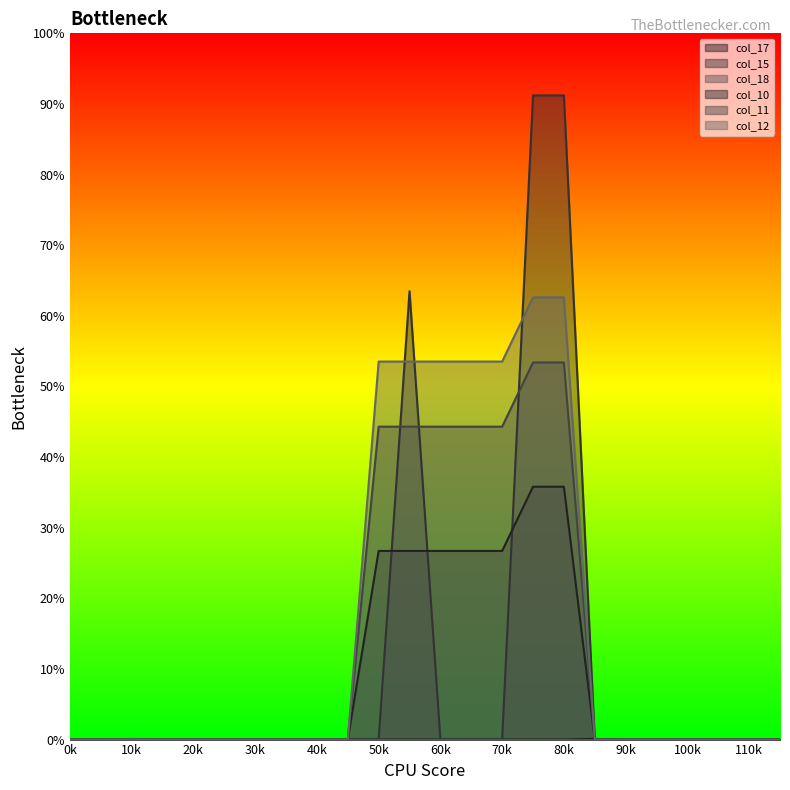

Does the chart display data point markers on the line(s)?

No